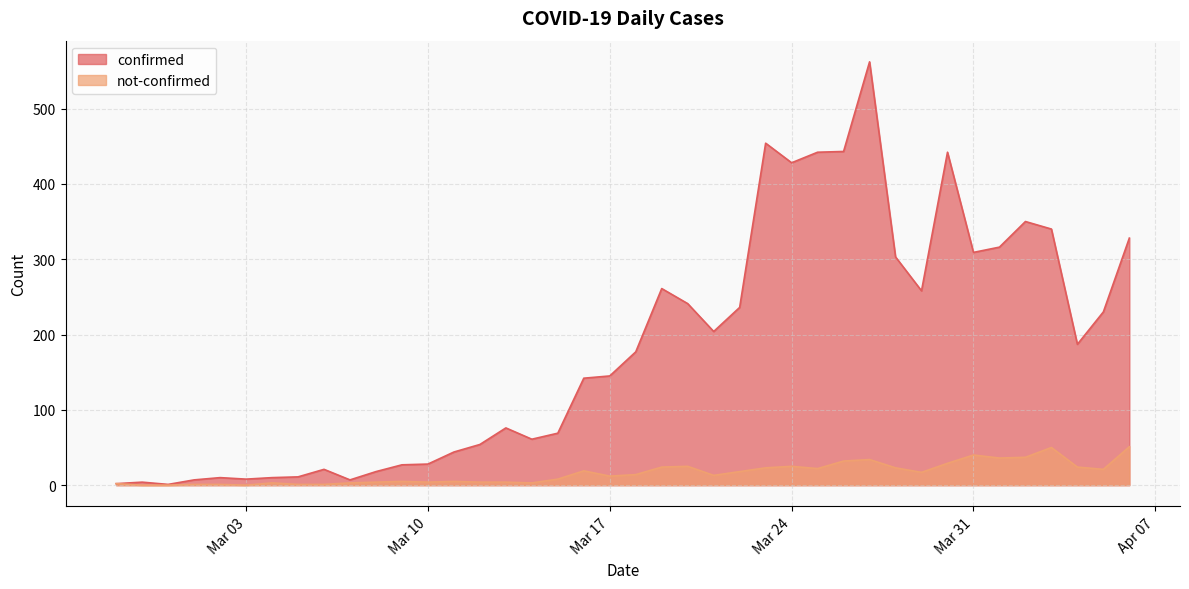

True or false: confirmed and not-confirmed cross at least once.

False